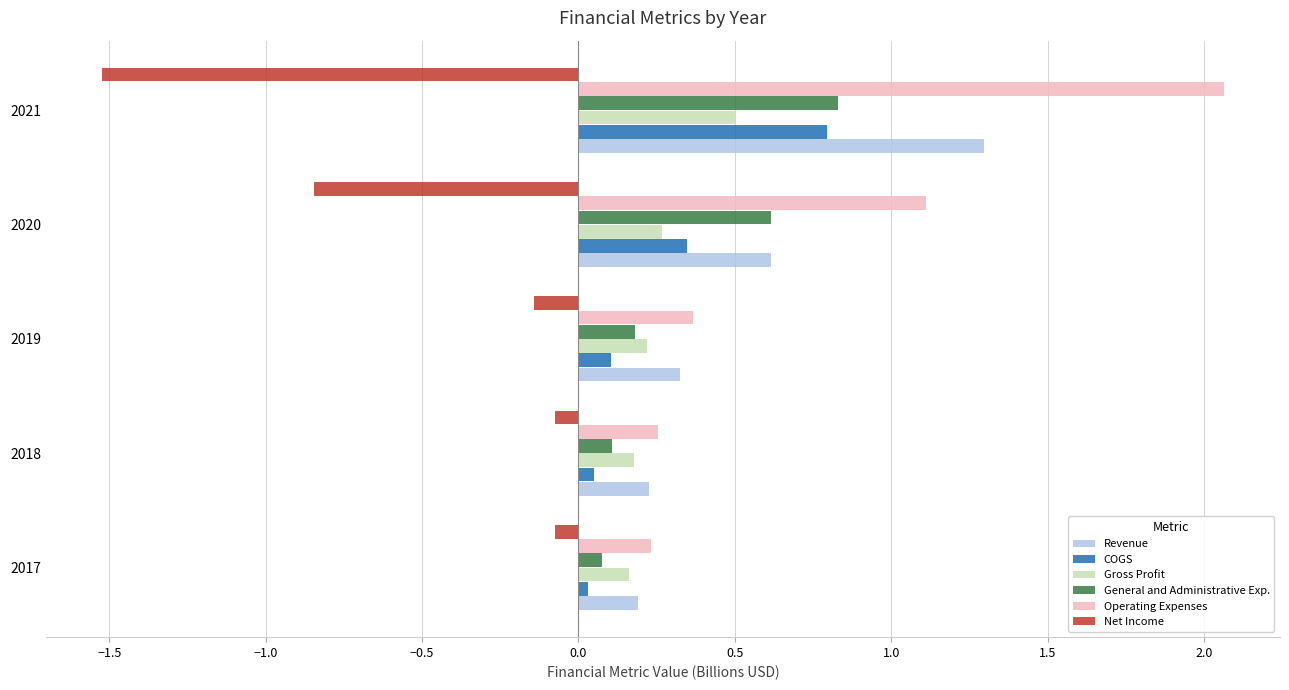

Is it true that Operating Expenses equals 0.2 at 2019?

False